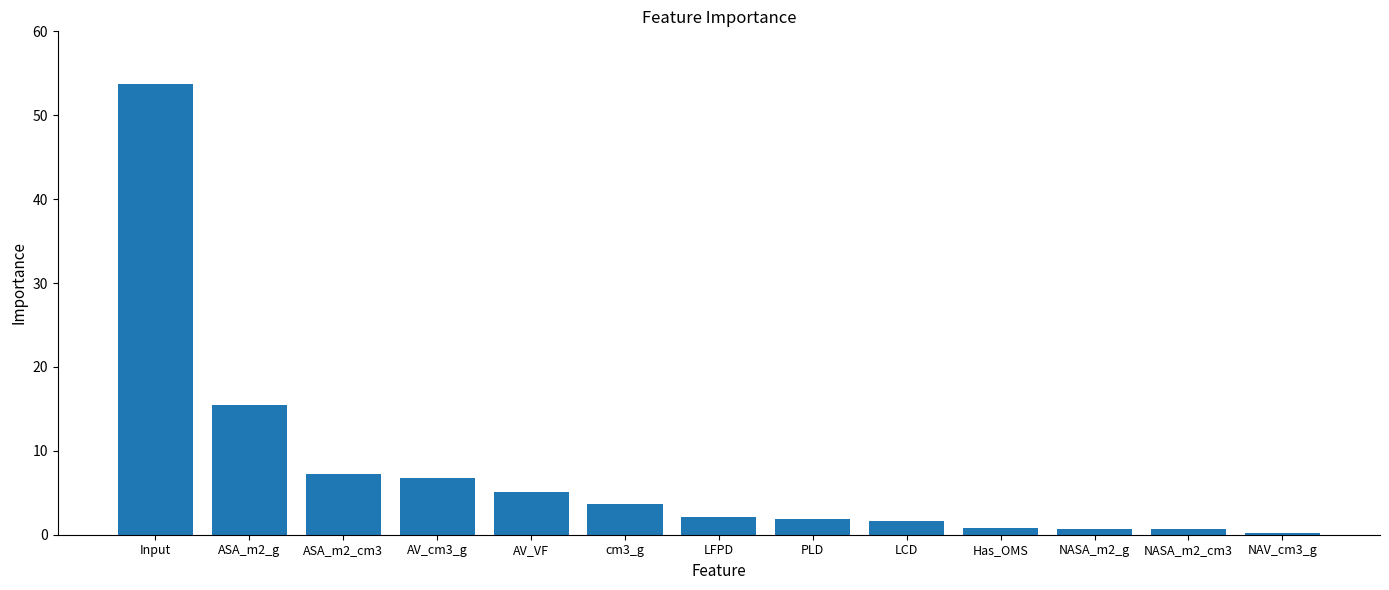

What is the label of the 7th bar from the right?

LFPD